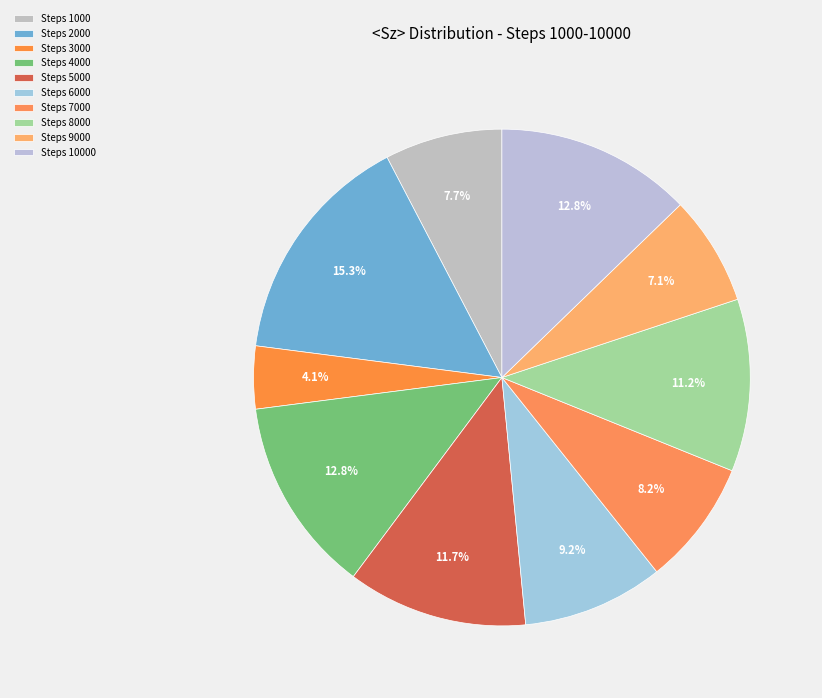

Rank the categories by value from highest to lowest.

Steps 2000, Steps 4000, Steps 10000, Steps 5000, Steps 8000, Steps 6000, Steps 7000, Steps 1000, Steps 9000, Steps 3000